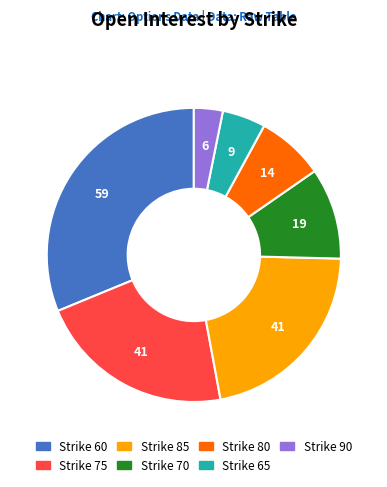

Is there a majority slice in this chart?

No